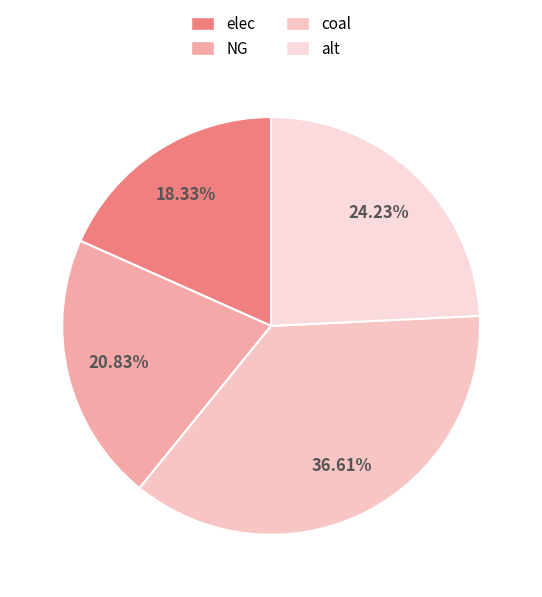

To the nearest percent, what is the combined percentage of elec and NG?

39%